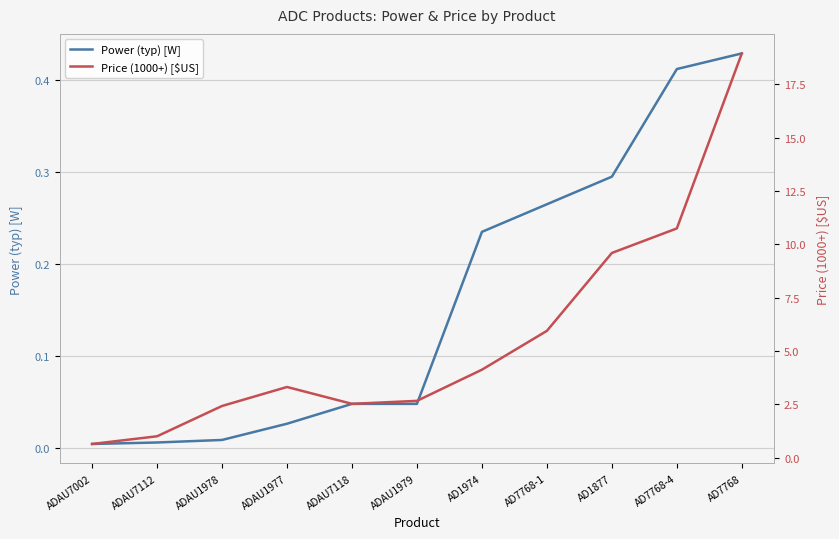

Rank the series by their average value, from highest to lowest.

Price (1000+) [$US], Power (typ) [W]